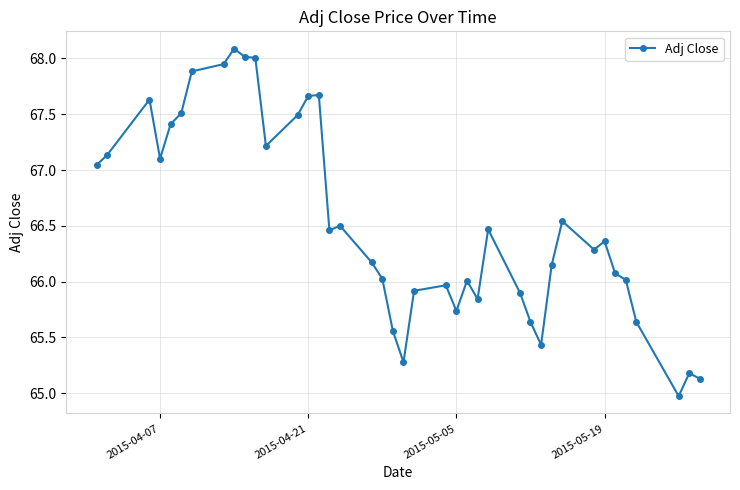

What is the value of the 21st point from the left?

65.3